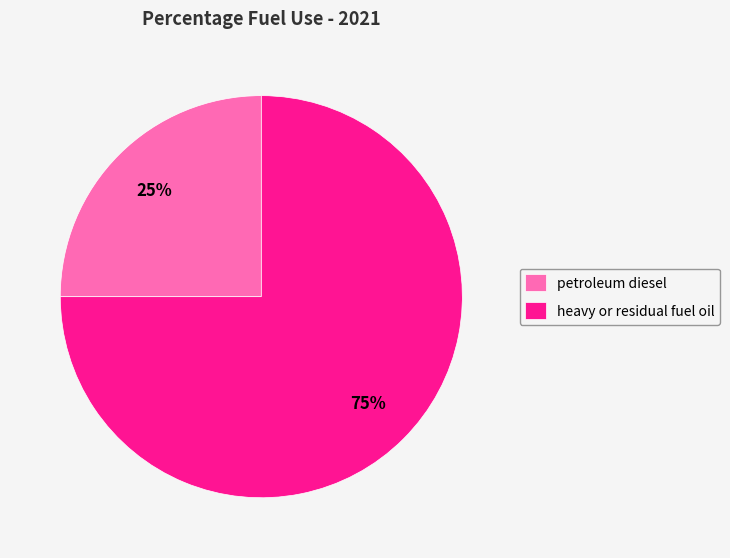

Does any single category account for the majority?

Yes